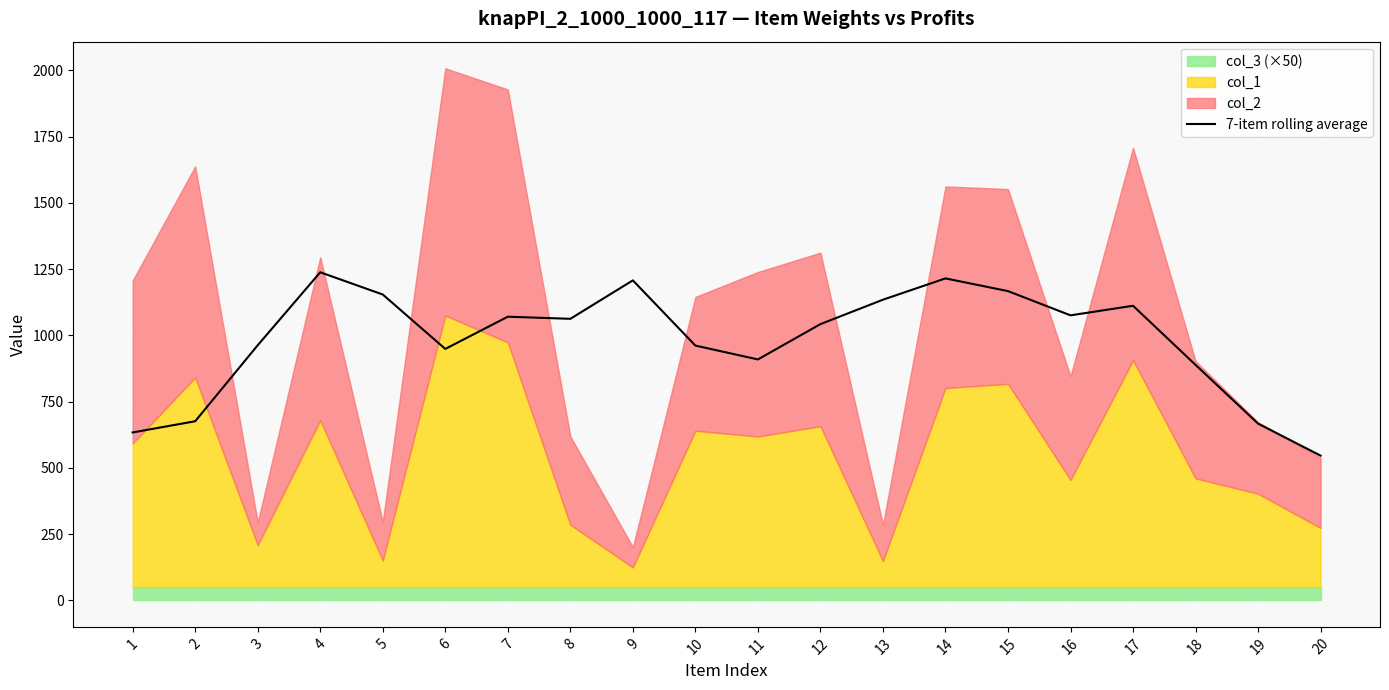

How many lines are shown in the chart?

1